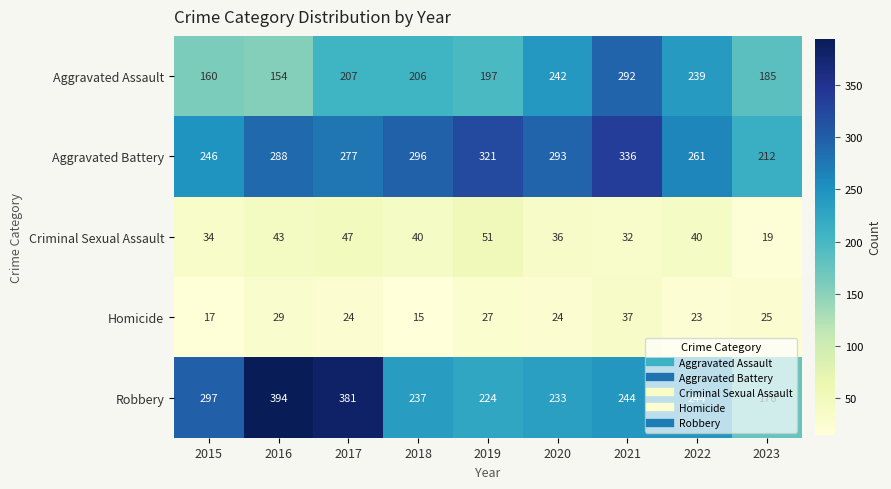

The value of Aggravated Assault at 2022 is 401. True or false?

False